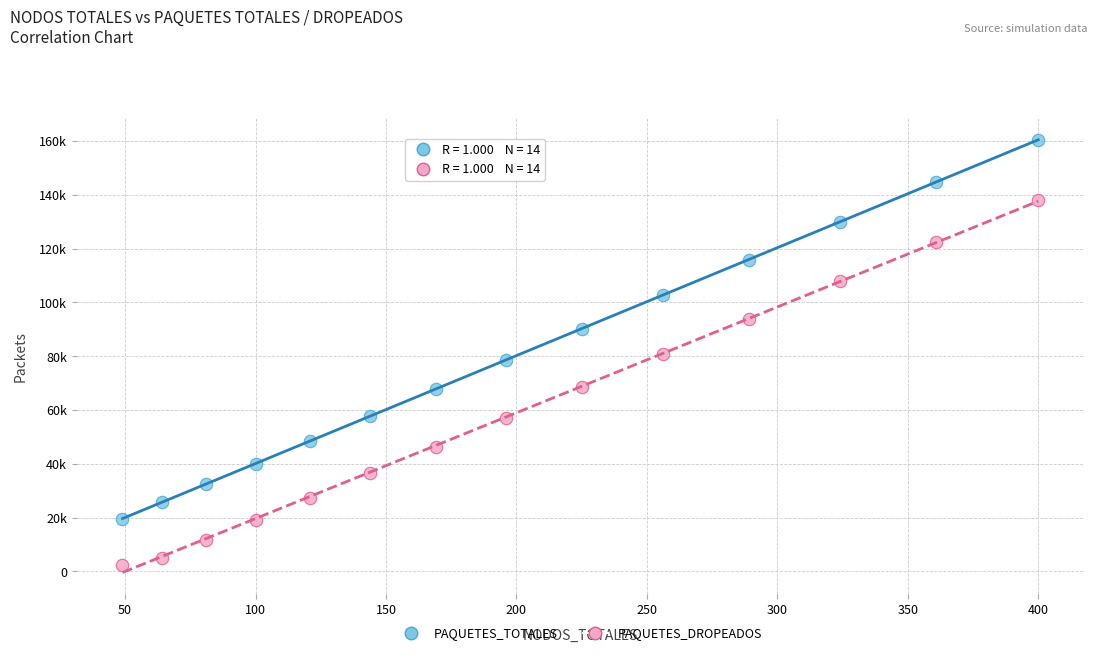

Which series reaches the maximum Y coordinate?

PAQUETES_TOTALES